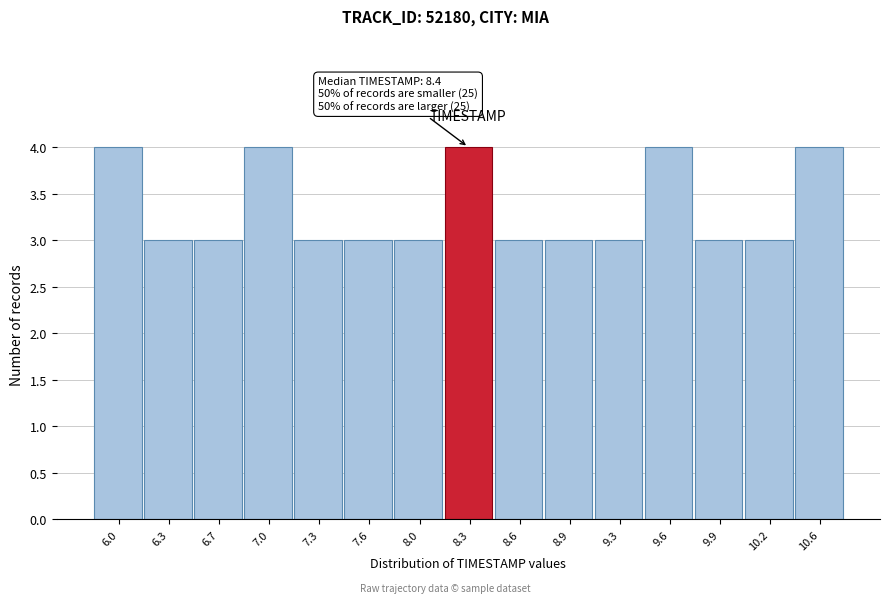

Reading left to right, what are all the values shown in this chart?

6.0=4	6.3=3	6.7=3	7.0=4	7.3=3	7.6=3	8.0=3	8.3=4	8.6=3	8.9=3	9.3=3	9.6=4	9.9=3	10.2=3	10.6=4